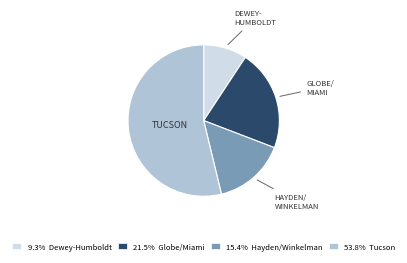

Is there any slice that represents more than half of the pie?

Yes